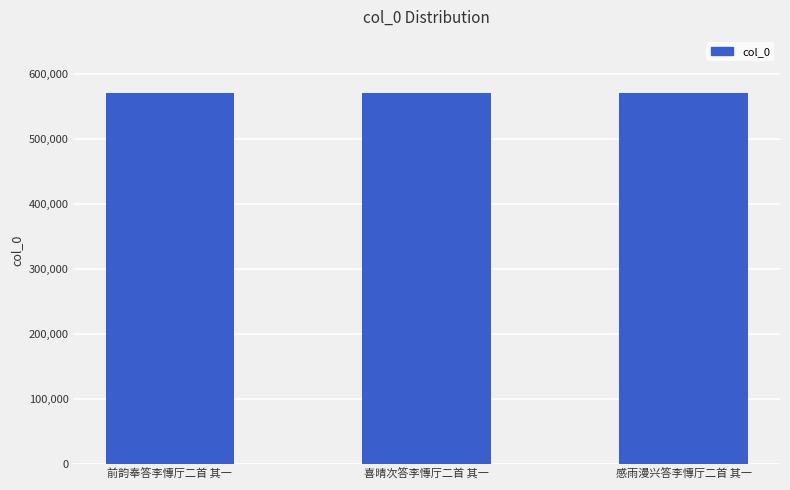

Is it true that the value at 感雨漫兴答李慱厅二首 其一 is 571394?

True